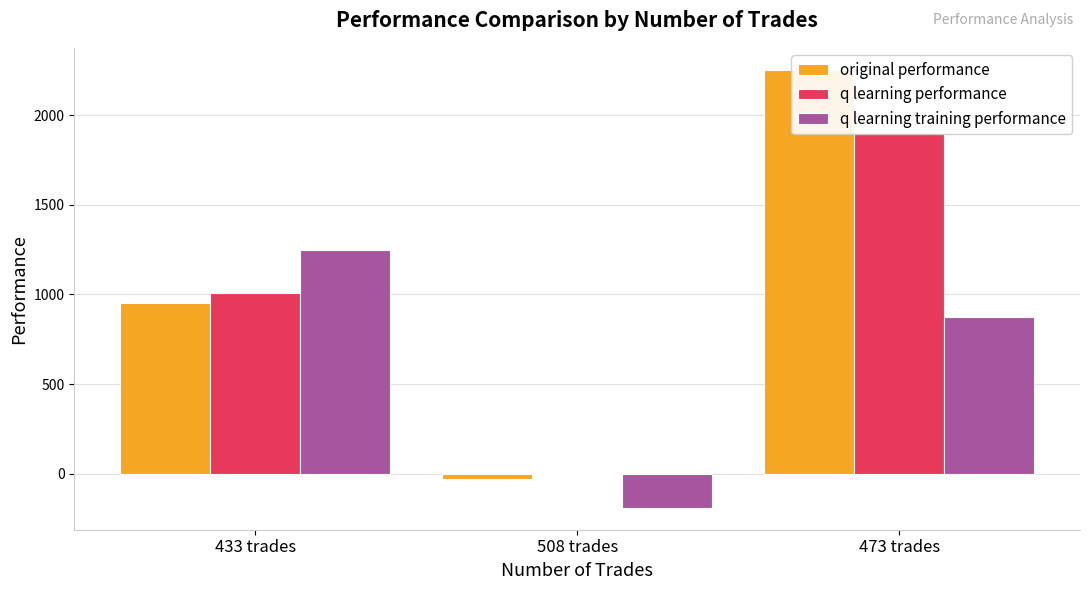

Reading right to left, transcribe all the data shown in this chart.

original performance: 2252.6	-30.2	950.0
q learning performance: 1901.8	2.3	1009.6
q learning training performance: 875.2	-189.7	1247.0